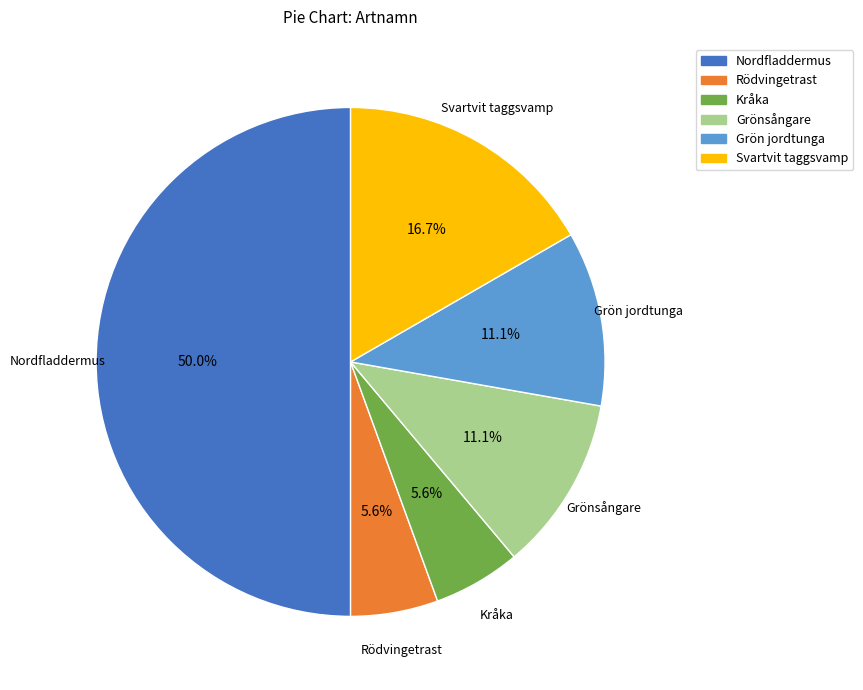

What percentage is the Nordfladdermus slice, to the nearest percent?

50%